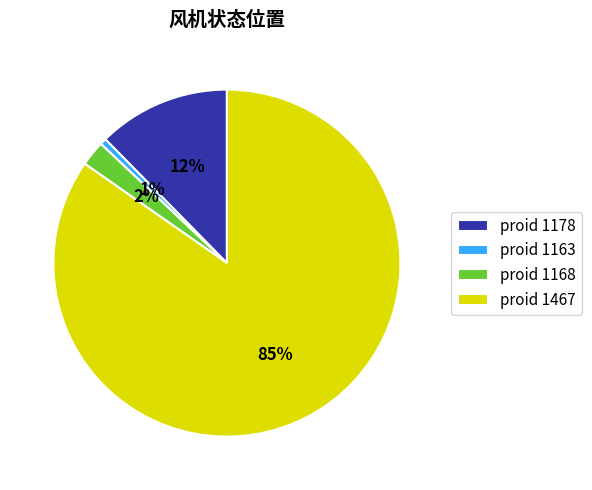

How many slices are in this pie chart?

4